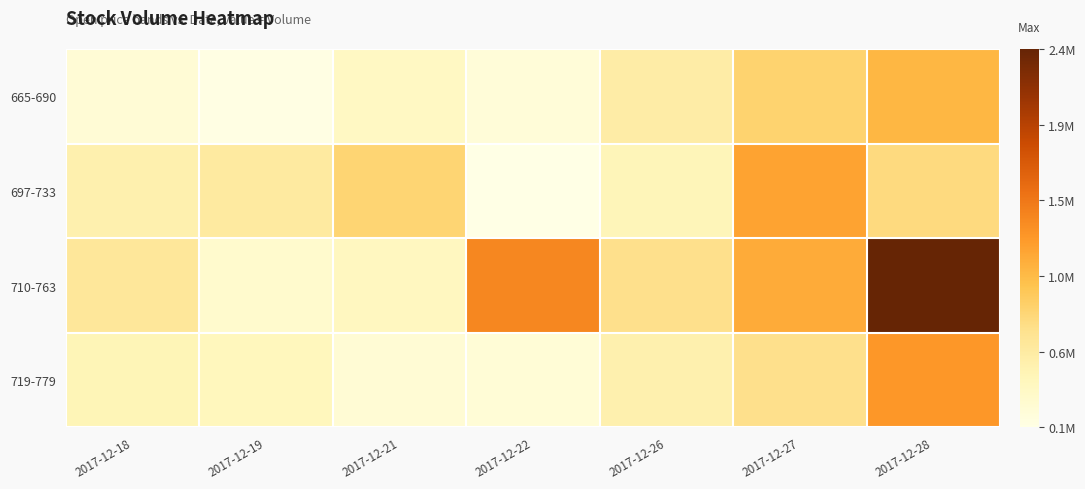

Which has a higher value, 2017-12-26 or 2017-12-27?

2017-12-27